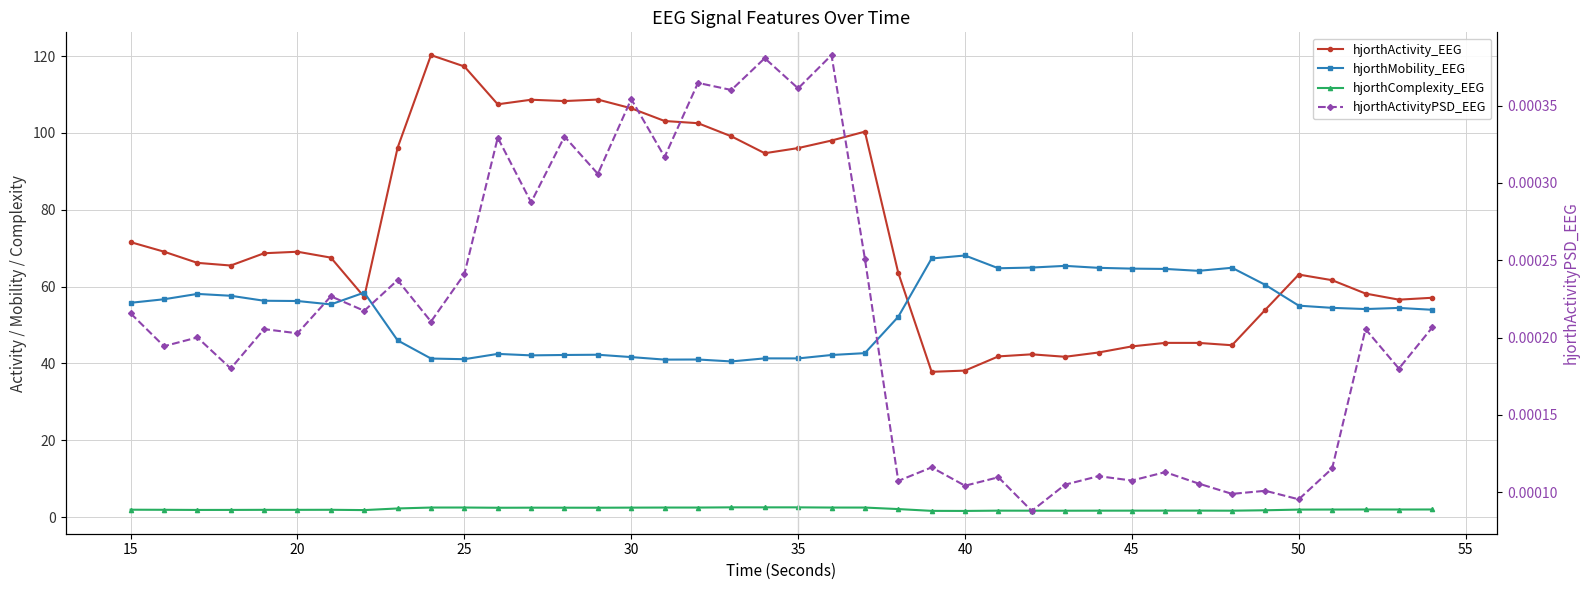

Is the value of hjorthMobility_EEG at 40 greater than the value of hjorthActivityPSD_EEG at 11?

Yes